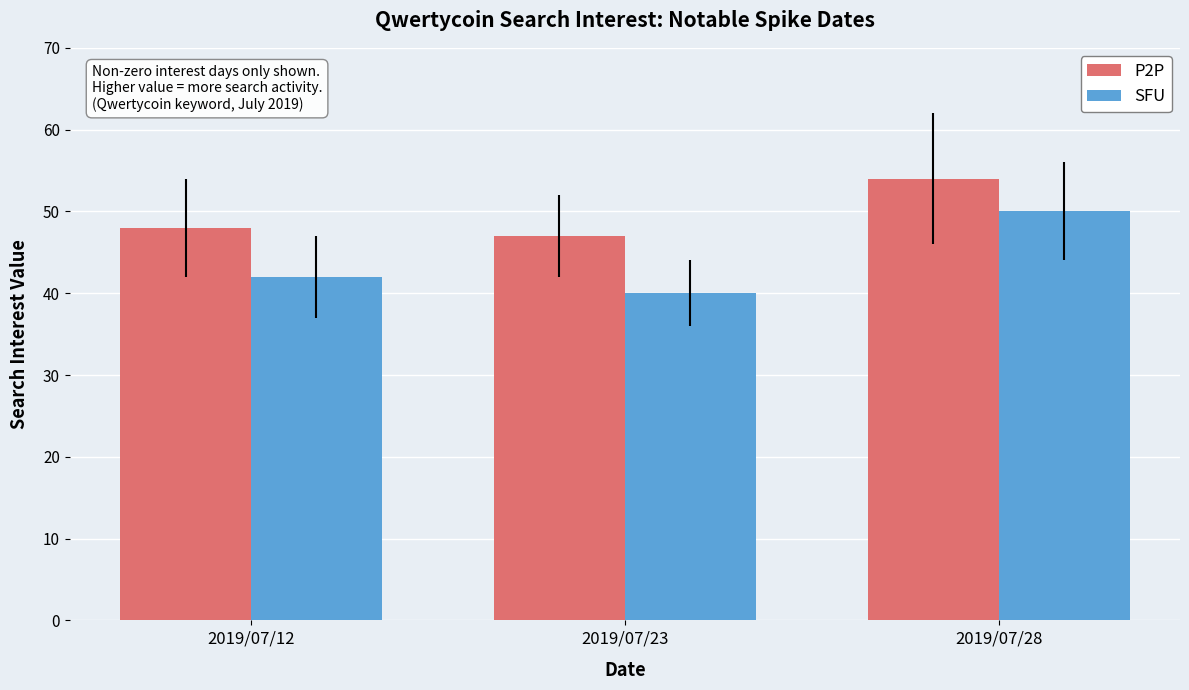

What is the value of the SFU bar at the 3rd from the left?

50